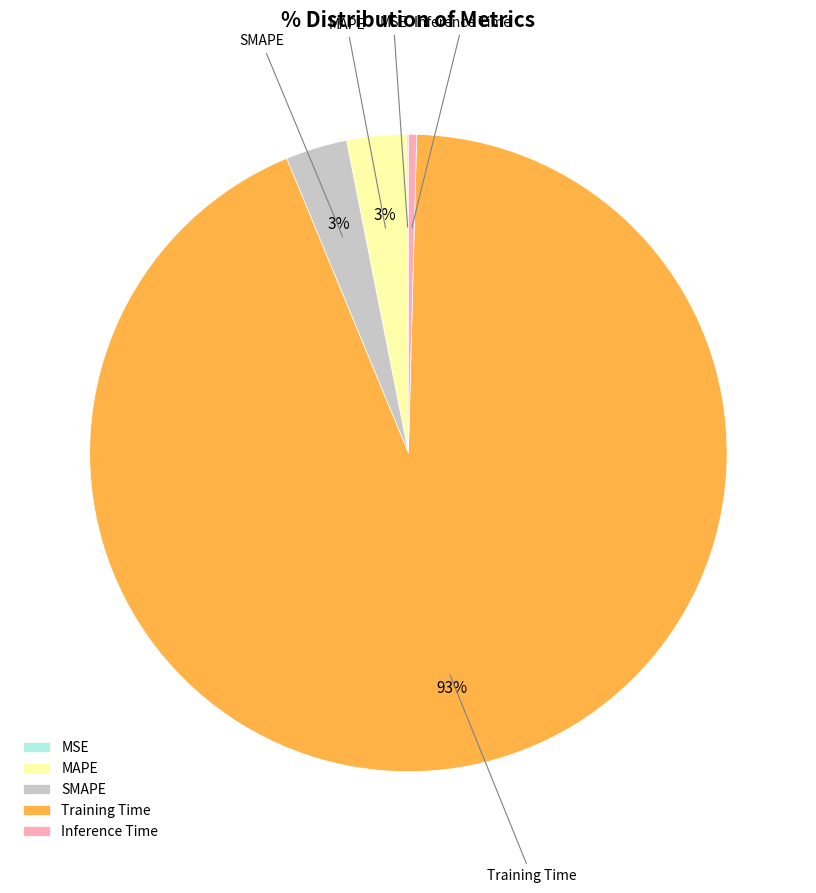

To the nearest percent, what is the average slice percentage?

20%